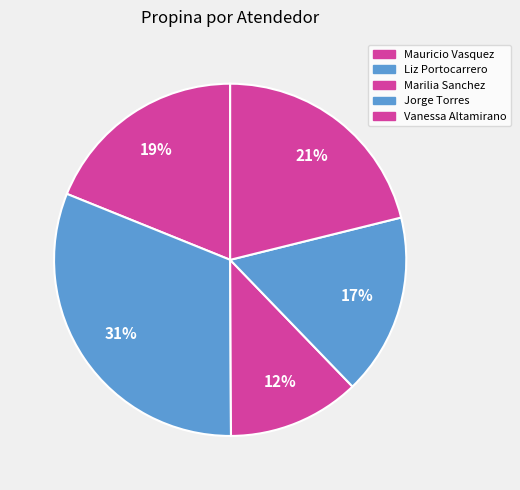

Does any single category account for the majority?

No